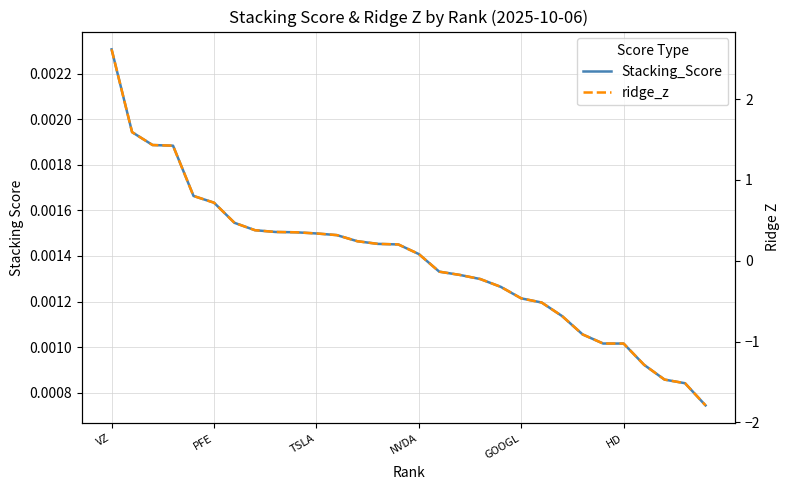

Count the number of data series in this chart.

2